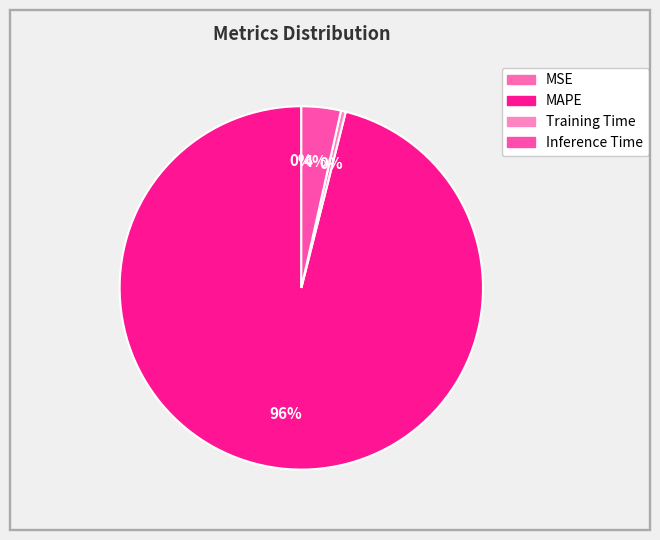

What is the smallest slice in the pie chart?

MSE